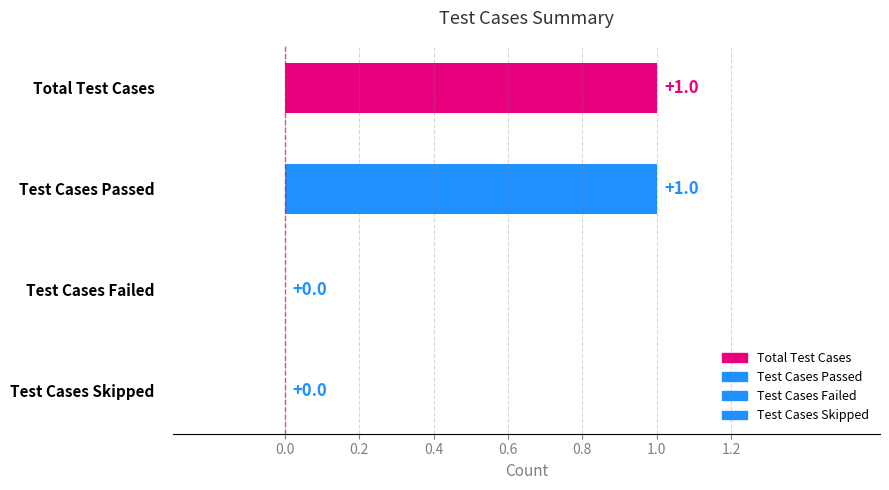

Does the chart contain any negative values?

No